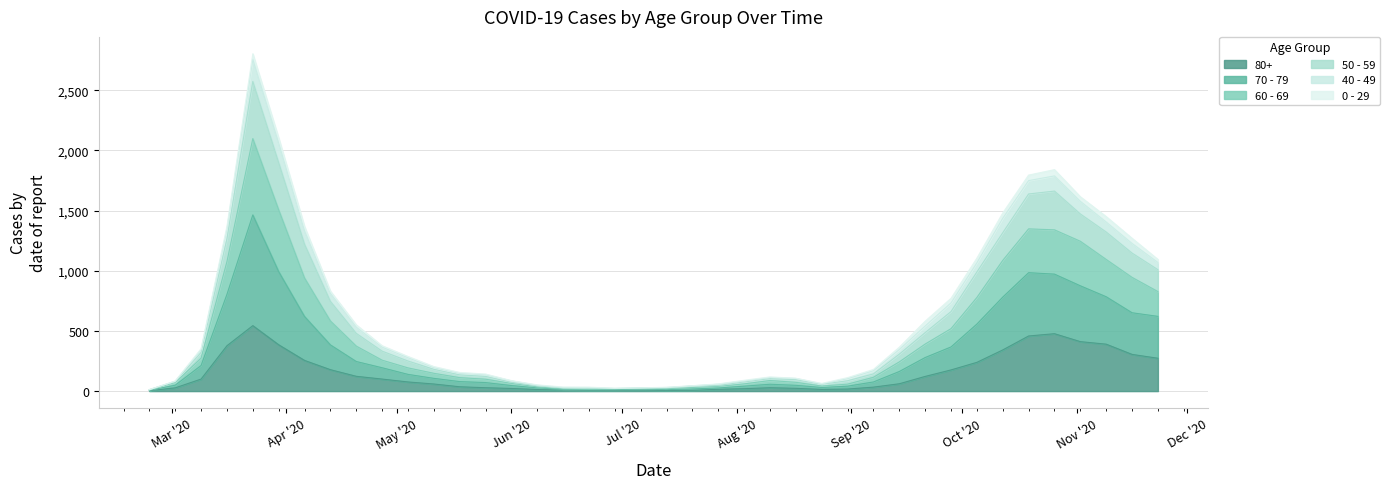

What is the lowest value of the 60 - 69 series?

12